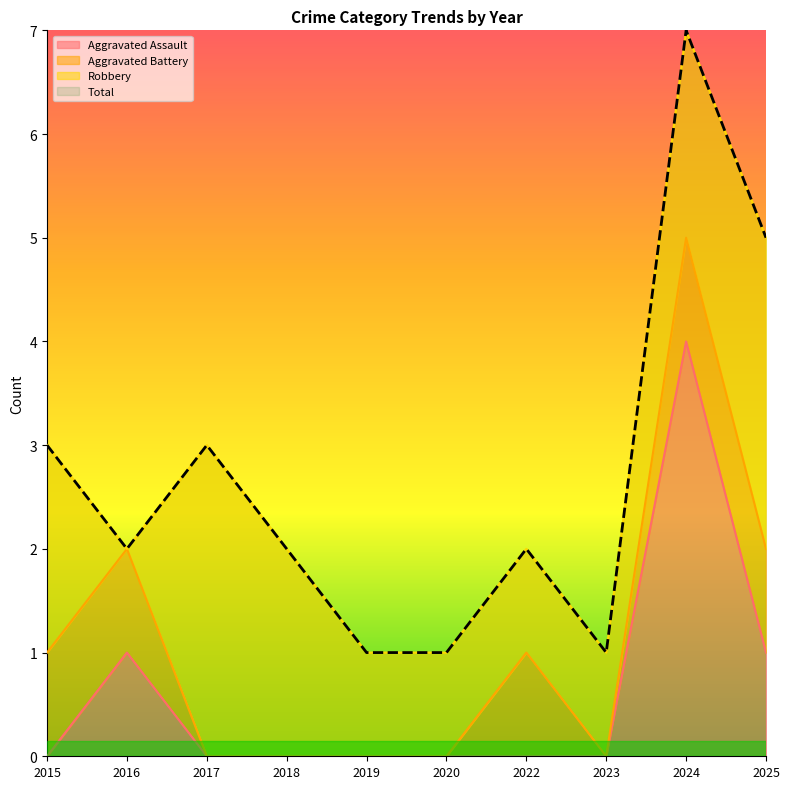

What is the lowest value of the Total series?

1